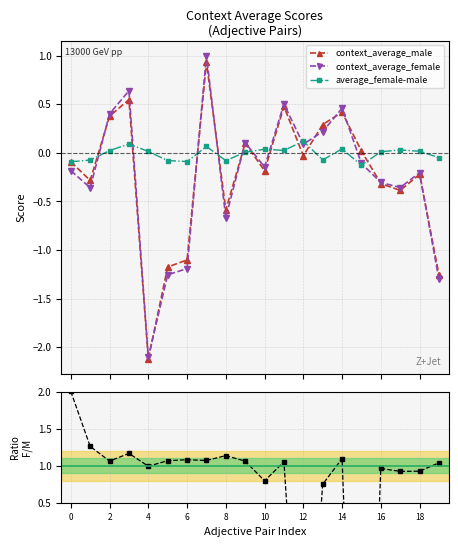

After their last crossing, which series has the higher values: female/male ratio or context_average_female?

female/male ratio